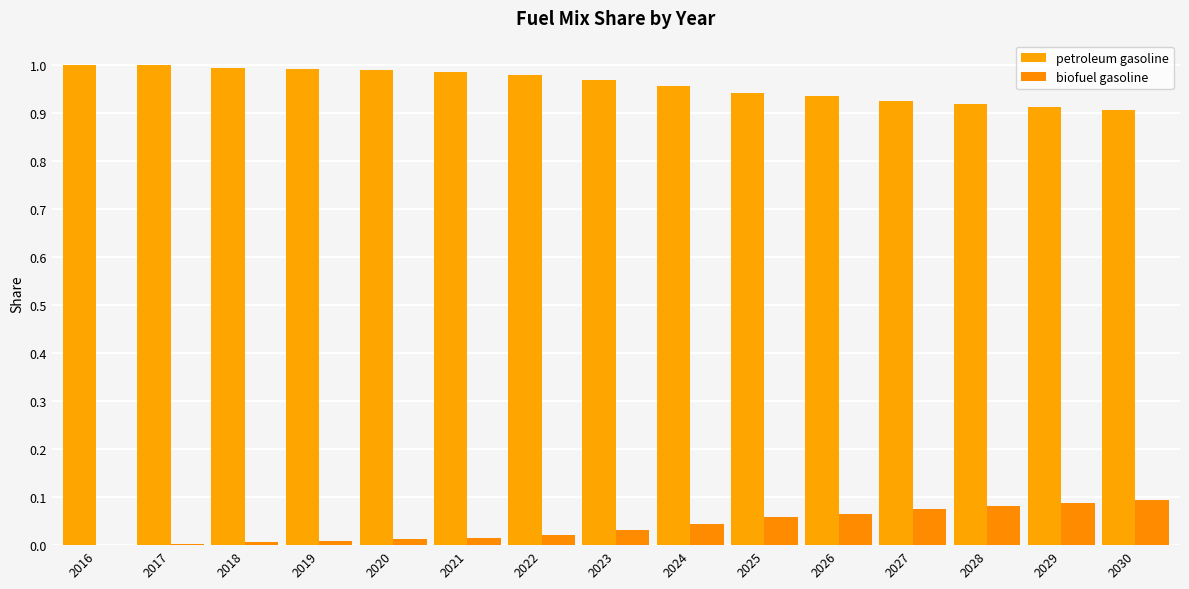

Which series has the widest spread of values?

petroleum gasoline